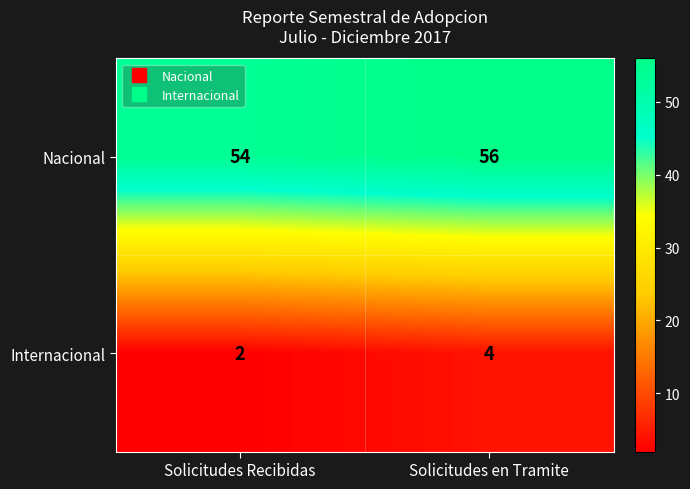

Reading left to right, what are all the values shown in this chart?

Nacional: Solicitudes Recibidas=54	Solicitudes en Tramite=56
Internacional: Solicitudes Recibidas=2	Solicitudes en Tramite=4